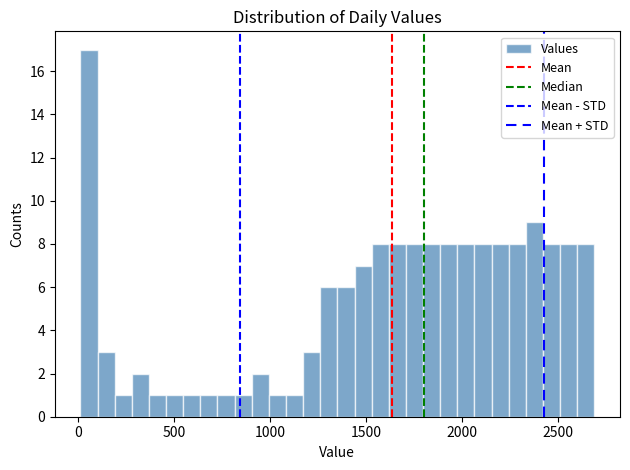

Read against the x-axis, roughly where is the centre of the tallest bar?

50